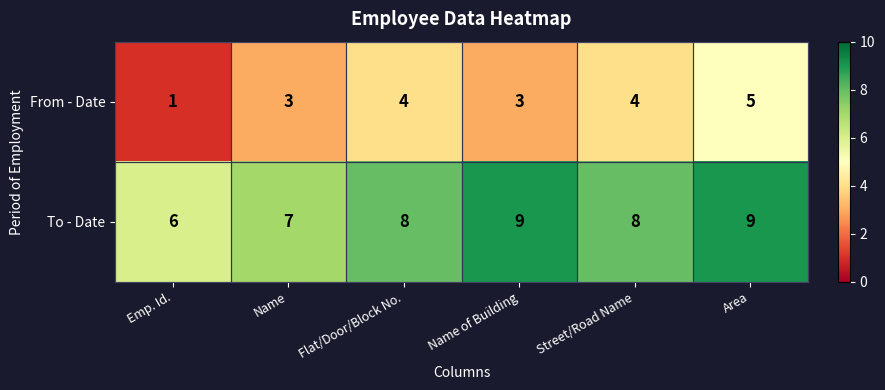

What is the approximate value of To - Date at Flat/Door/Block No.?

8